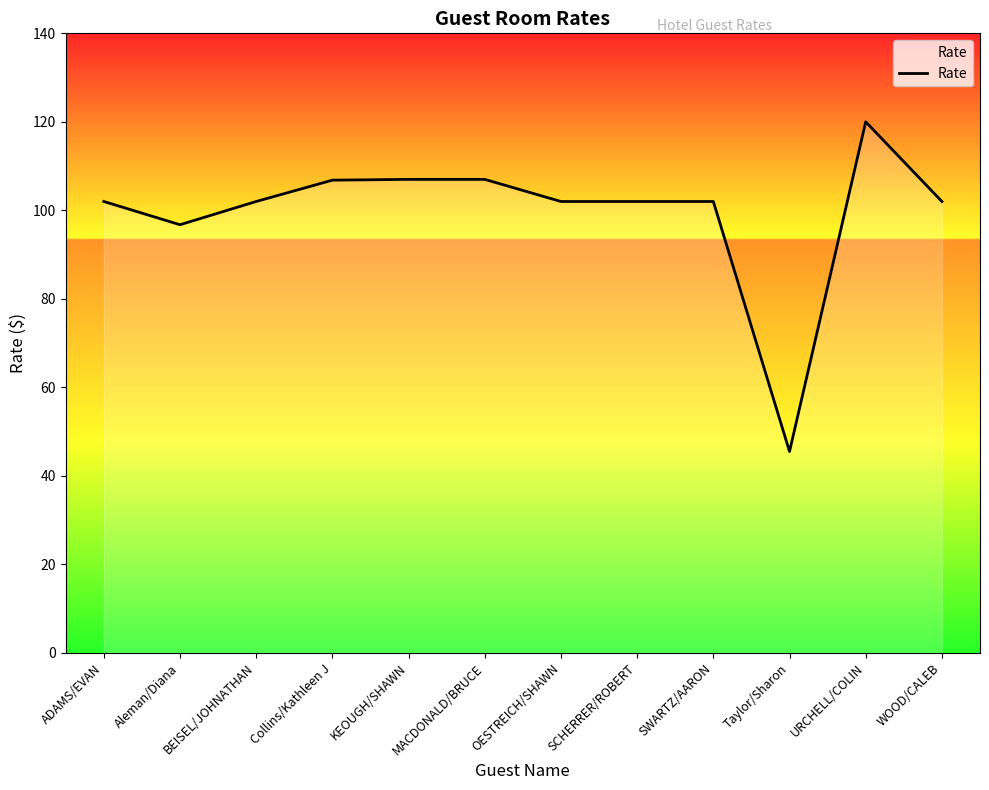

What position from the left is URCHELL/COLIN?

11